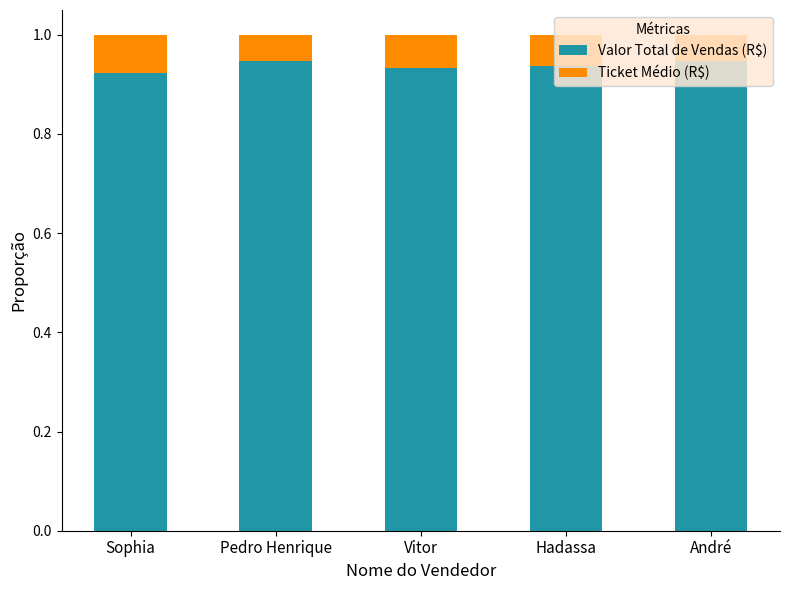

Count the Valor Total de Vendas (R$) values in the range 0 to 1.

5